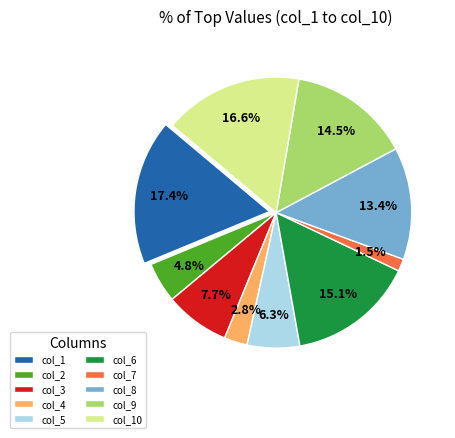

Which category has the biggest portion of the pie?

col_1